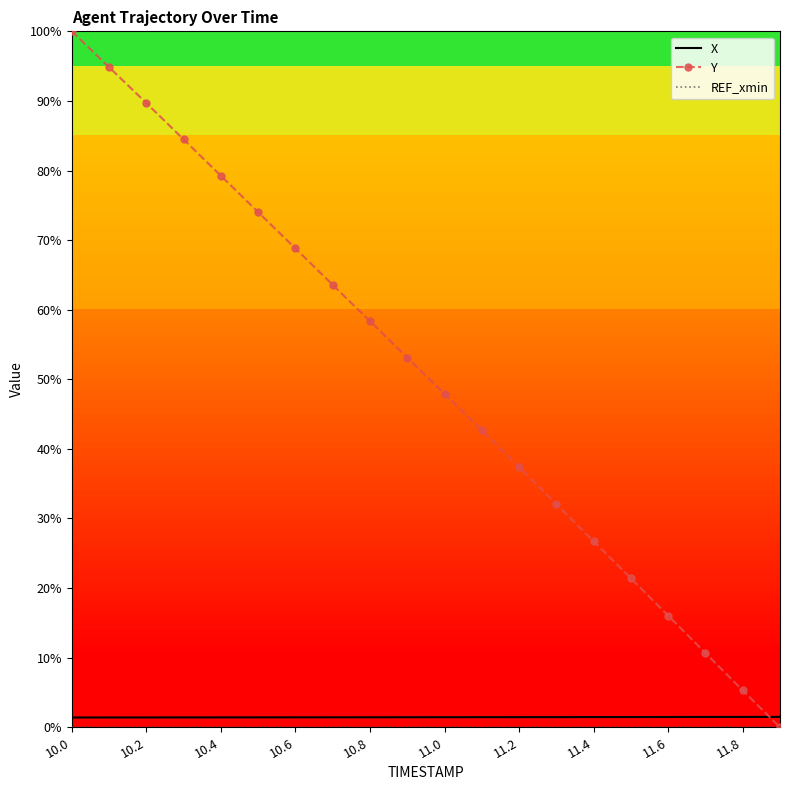

Which series has the largest total across all categories?

Y